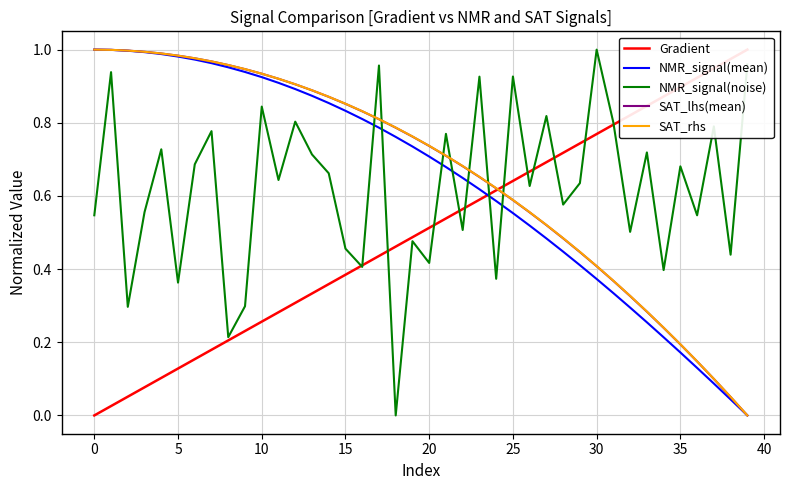

What is the sum of all NMR_signal(noise) values?

24.8